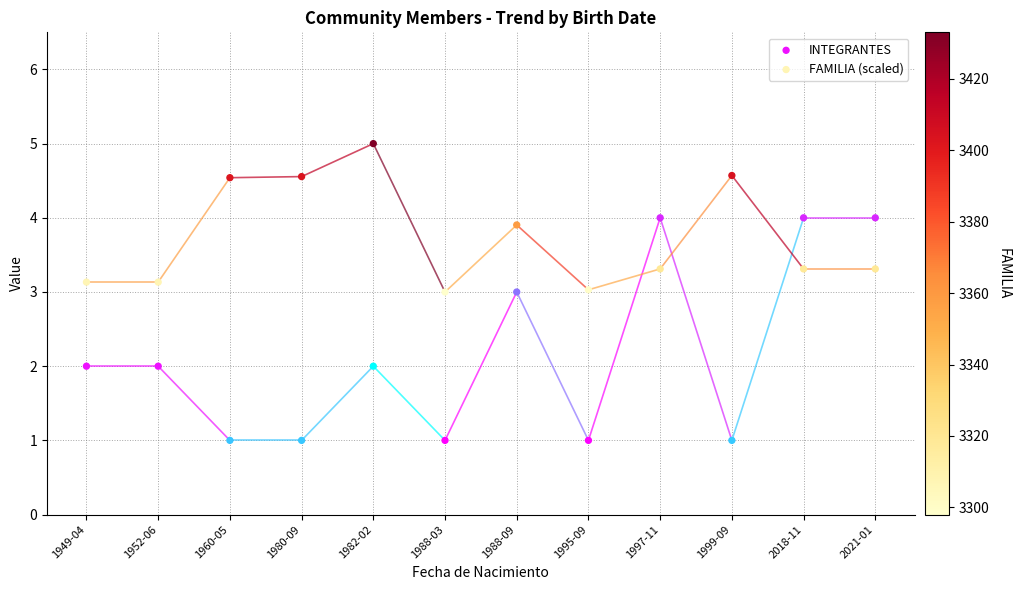

Across all data points, what is the range of Y values (max minus min)?

4.0